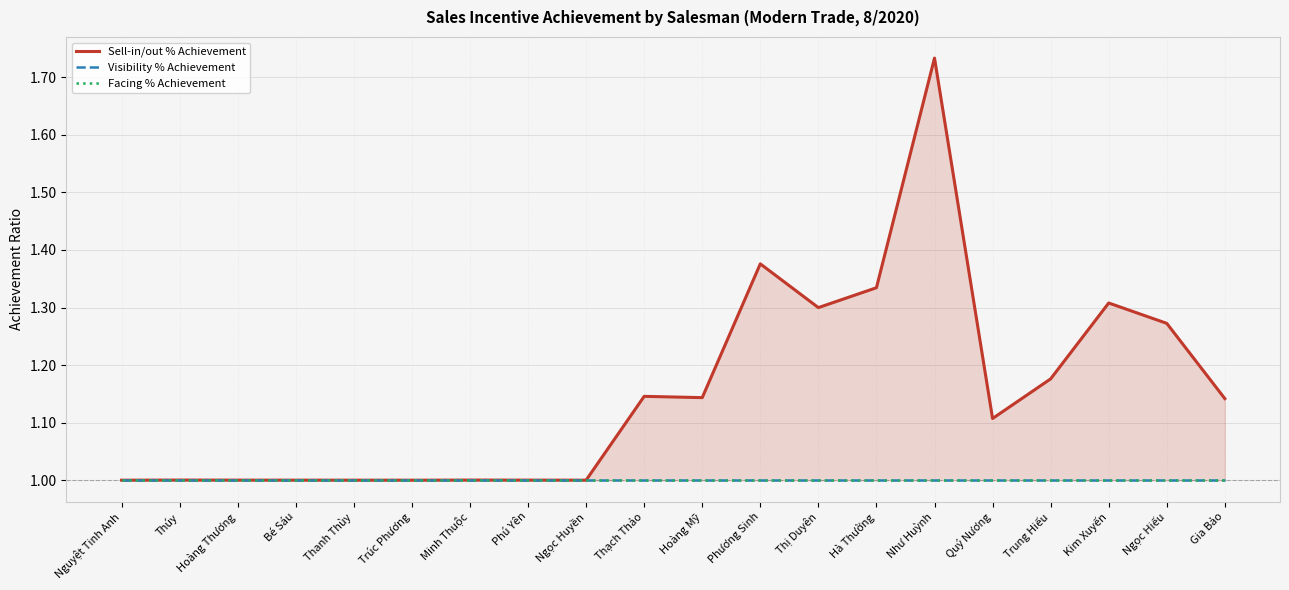

Is the value of Visibility % Achievement at Hoàng Thương greater than the value of Facing % Achievement at Thạch Thảo?

No